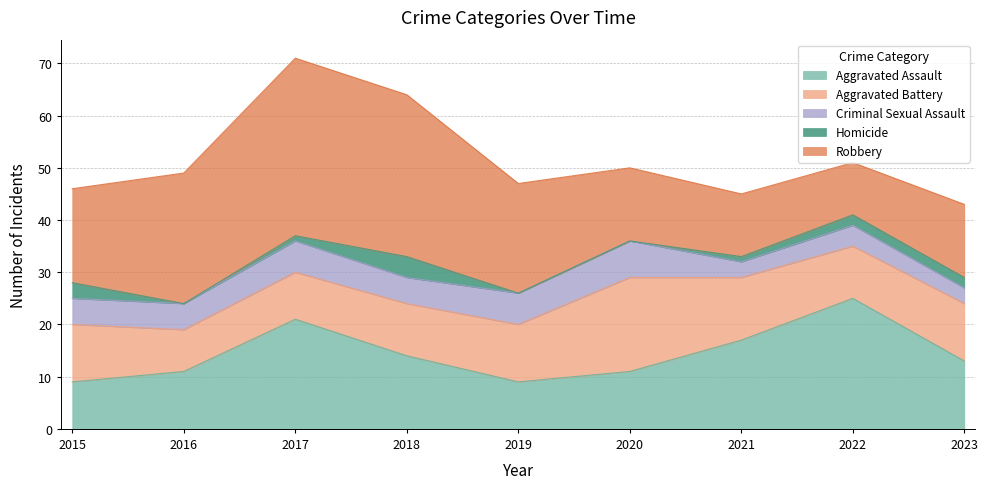

How many positive values does the Homicide series have?

6